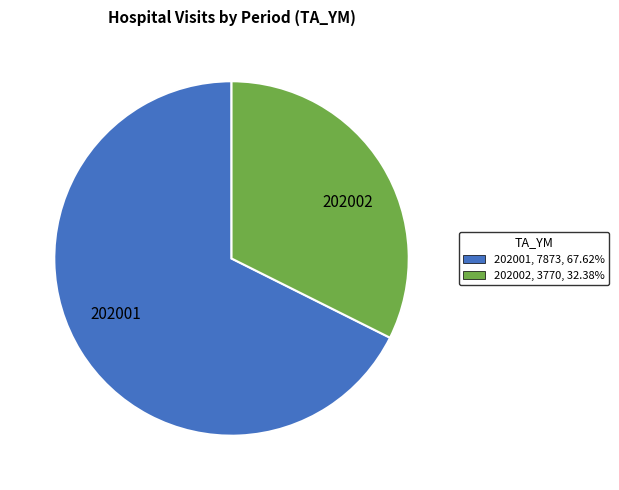

Is the sum of 202002, 3770, 32.38% and 202001, 7873, 67.62% greater than half?

Yes